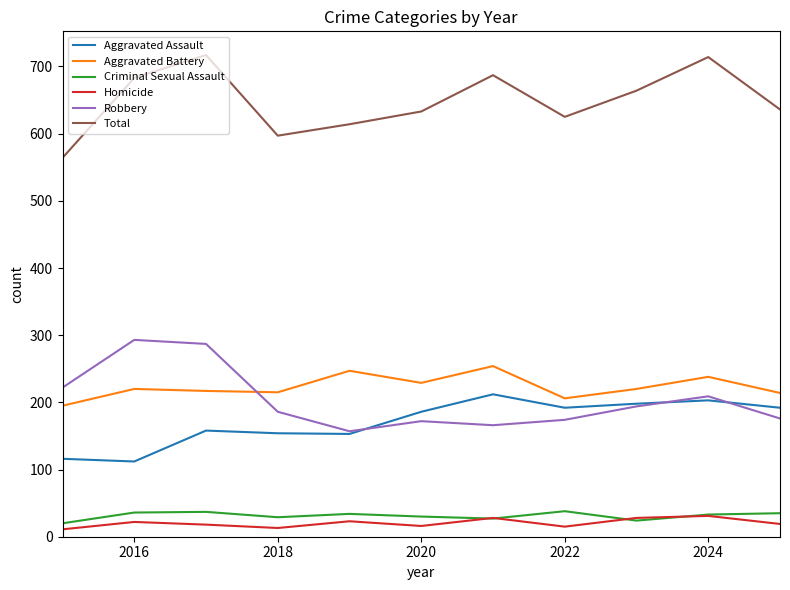

At how many categories does at least one series exceed 659?

5